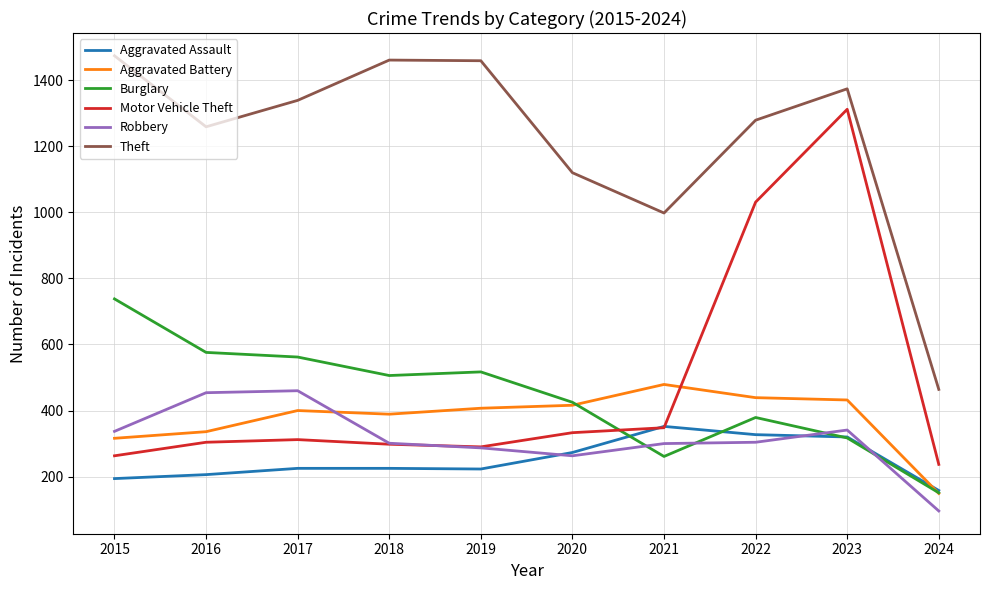

The value of Aggravated Battery at 2016 is 476. True or false?

False